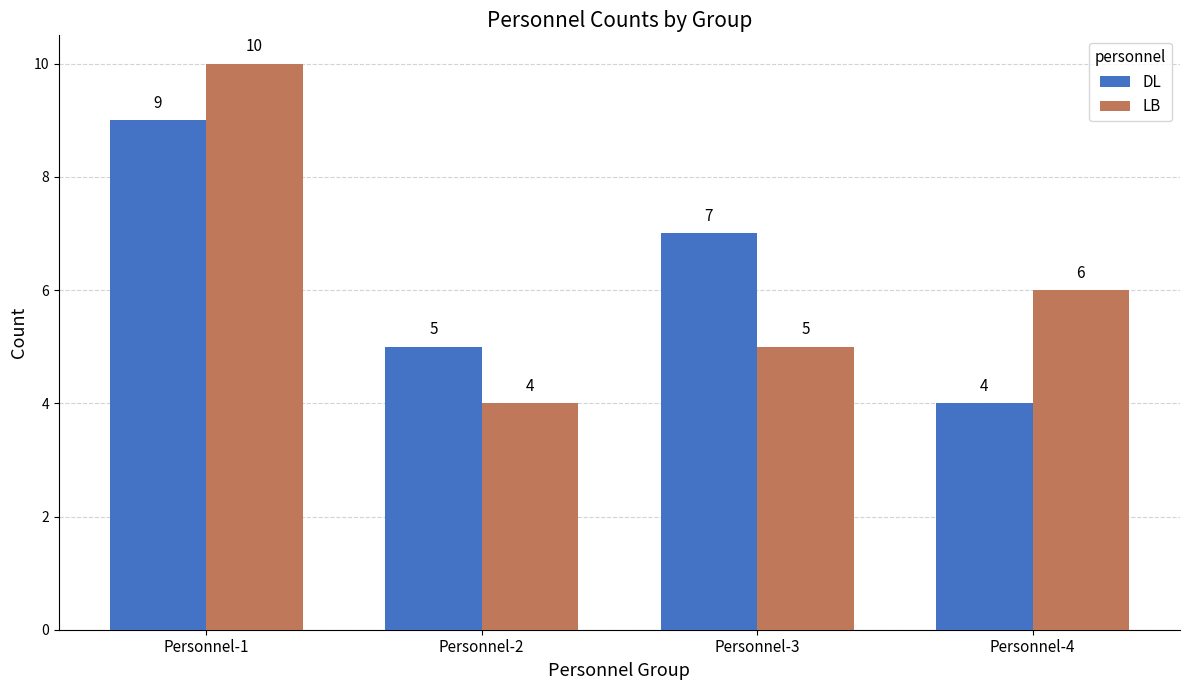

Is the value of DL at Personnel-3 greater than the value of LB at Personnel-3?

Yes